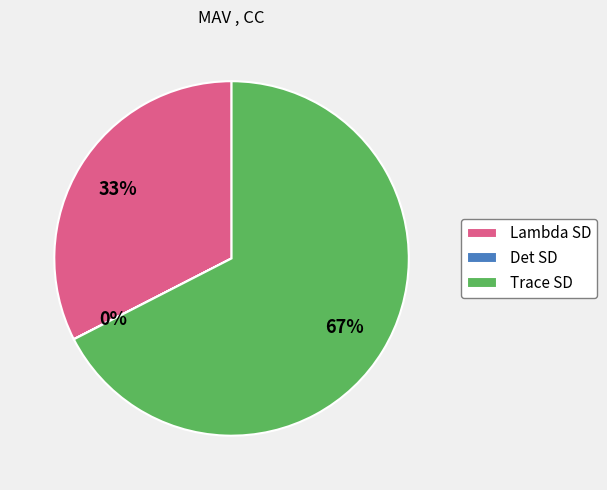

Is there any slice that represents more than half of the pie?

Yes